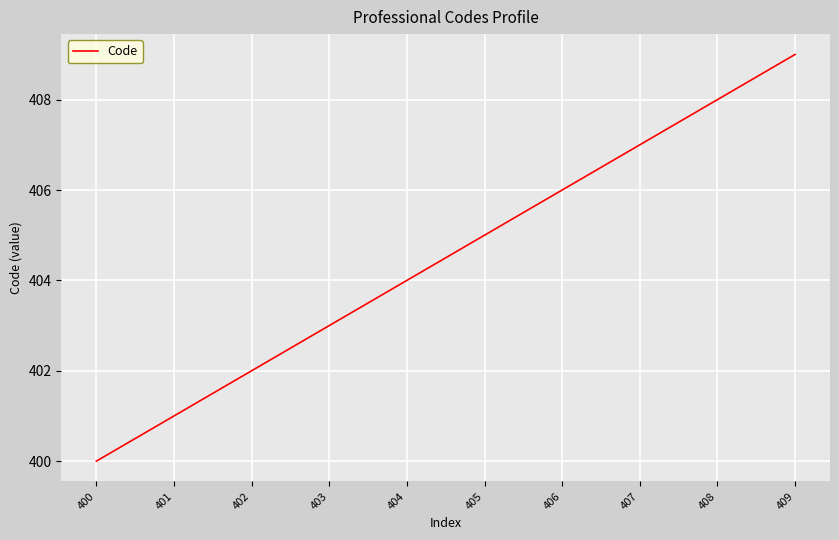

List the labels in order of value, largest first.

409, 408, 407, 406, 405, 404, 403, 402, 401, 400